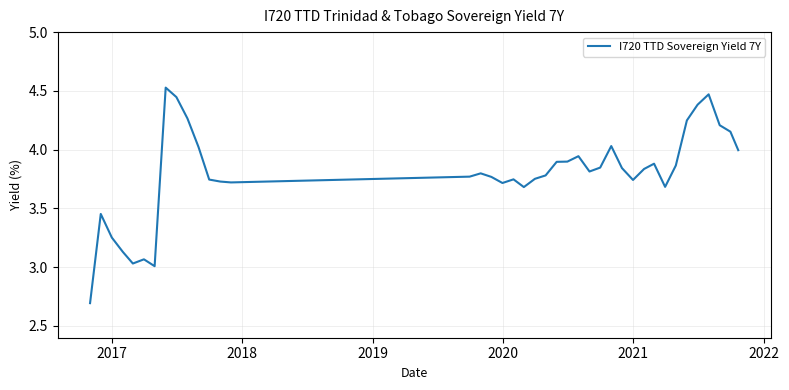

What is the minimum value shown in the chart?

2.7